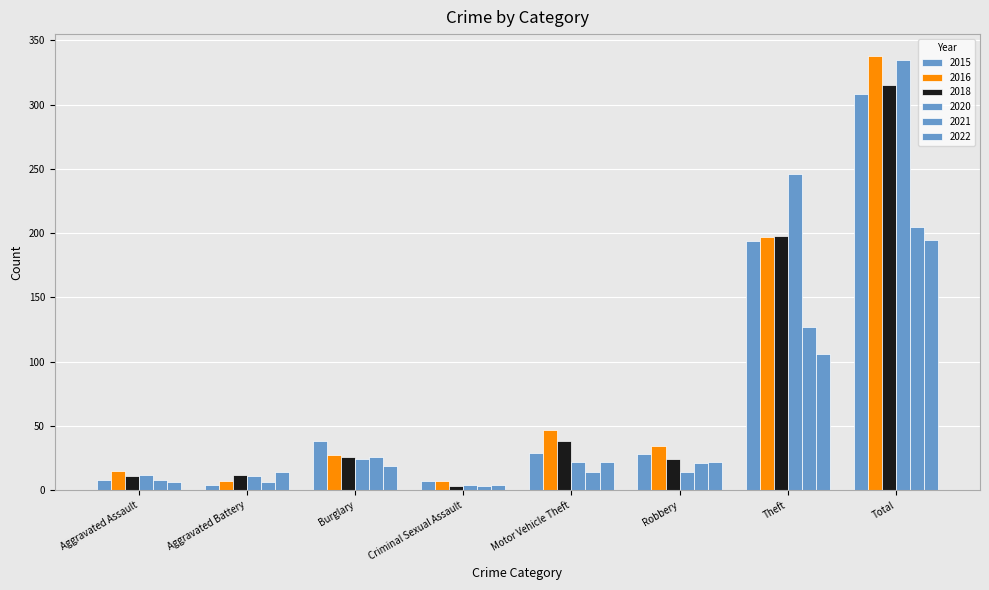

Are the bars horizontal?

No